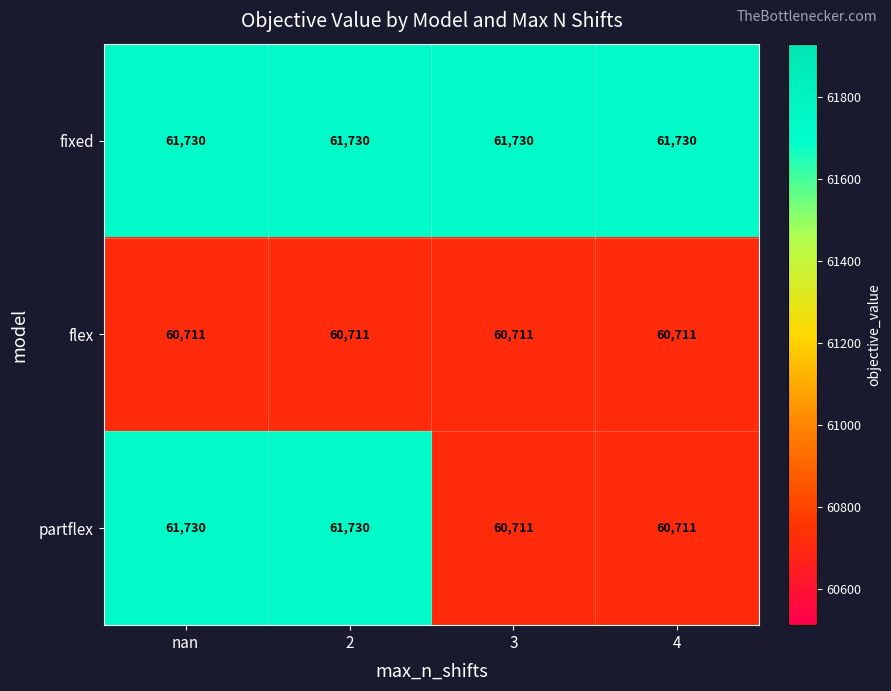

What is the minimum value shown in the chart?

60711